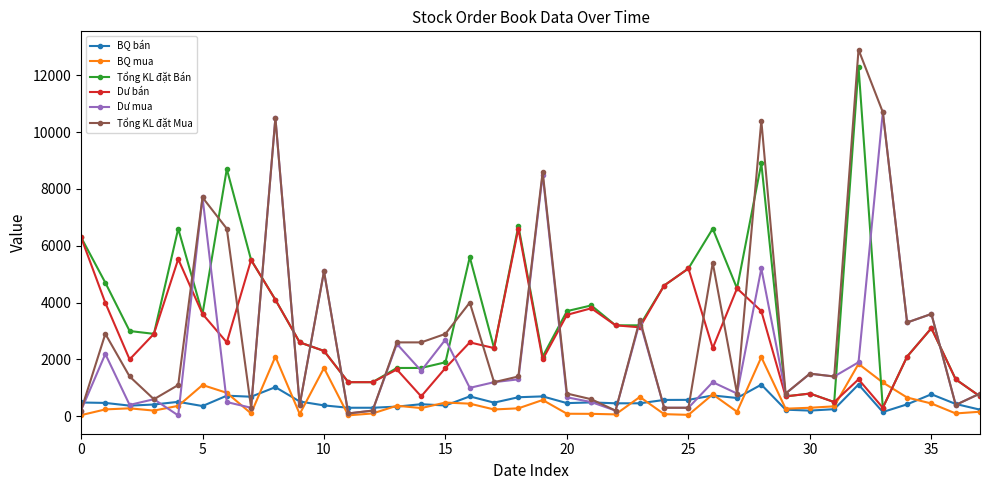

True or false: Tổng KL đặt Bán has more than 2 points higher than both neighbors.

True